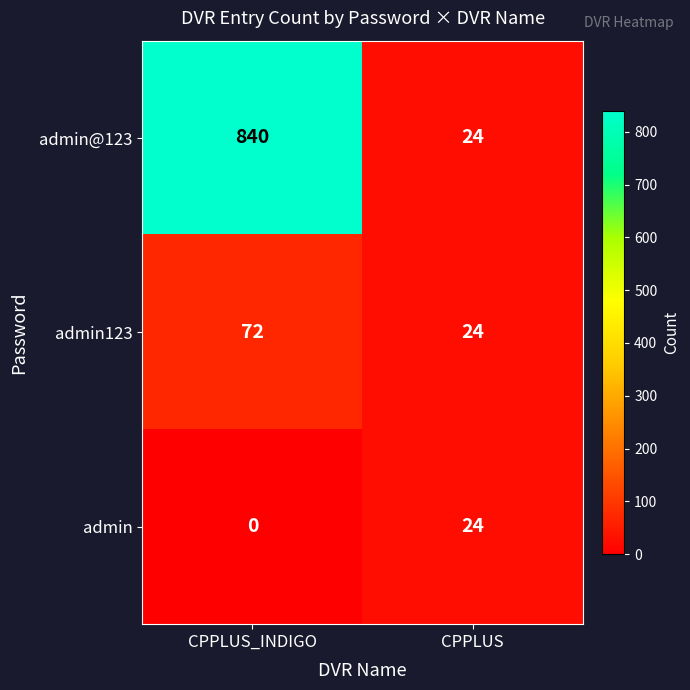

At which label is admin closest to 12?

CPPLUS_INDIGO